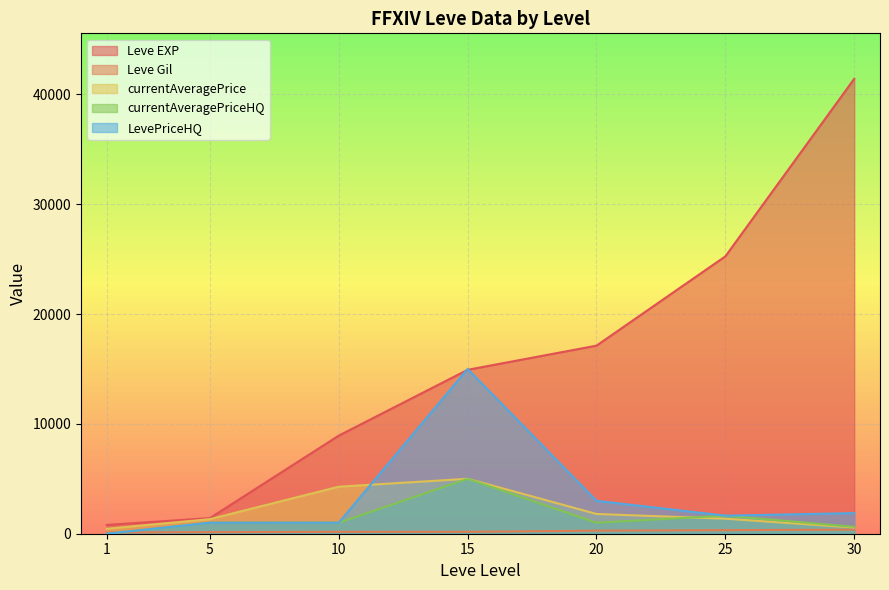

The value of LevePriceHQ at 30 is 1875.0. True or false?

True